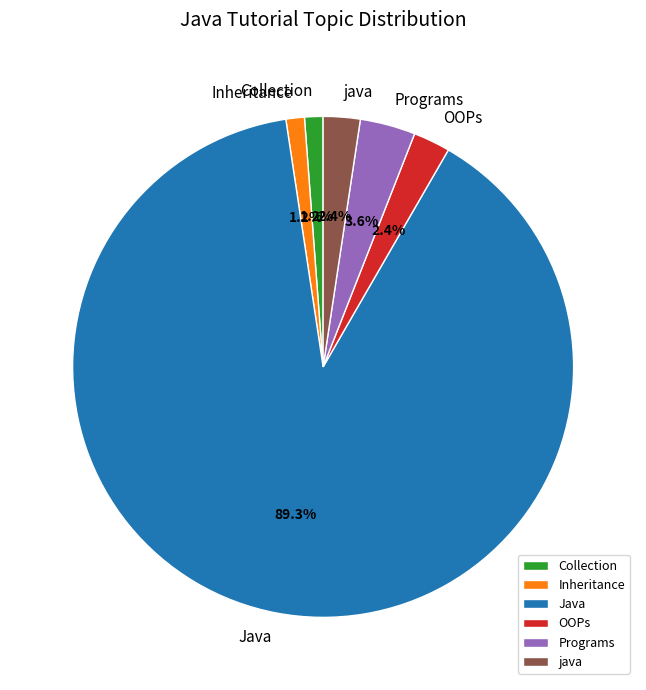

To the nearest percent, what portion does Java represent?

89%